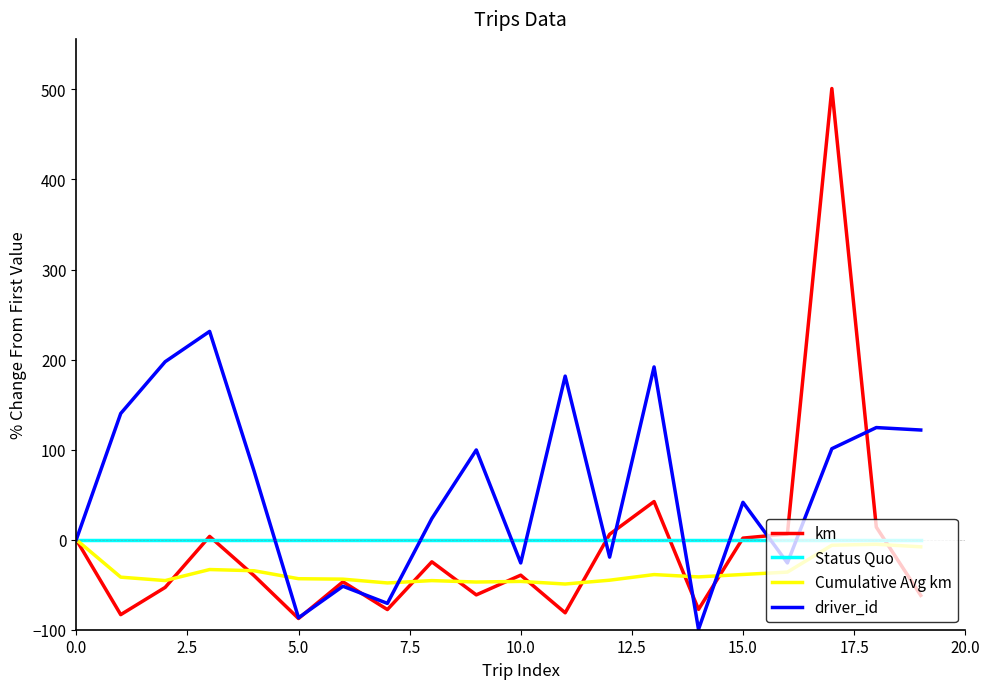

Which series has the widest spread of values?

km